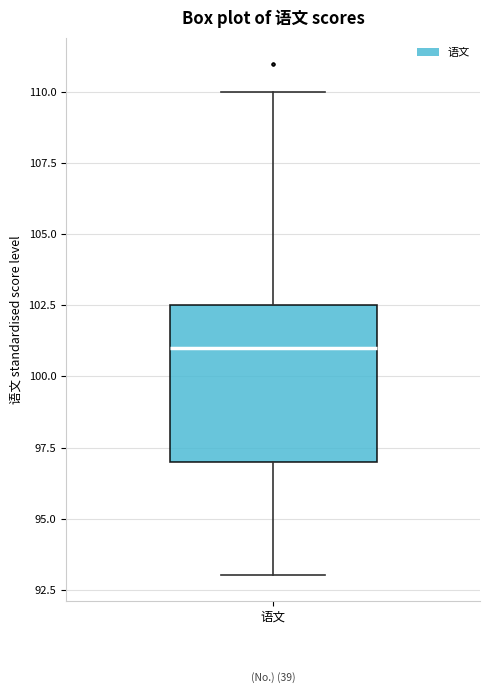

Transcribe this box plot: give where the median line is, the range the box spans, and where the two whiskers end, as read against the y-axis. The values are not printed on the chart, so give them approximately, as read against the axis.

median 101.0, box 97.0 to 102.5, whiskers 93.0 to 110.0